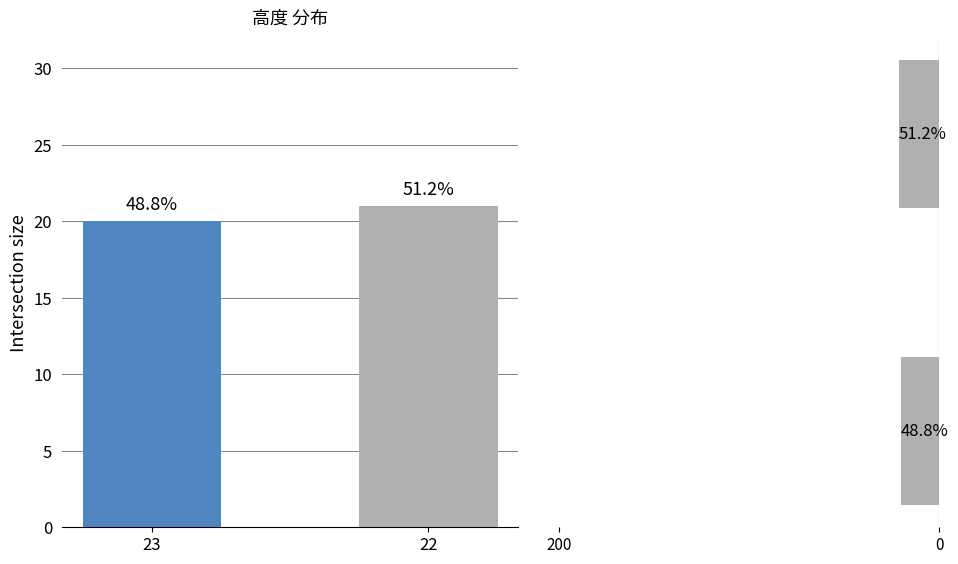

What is the greatest value displayed?

21